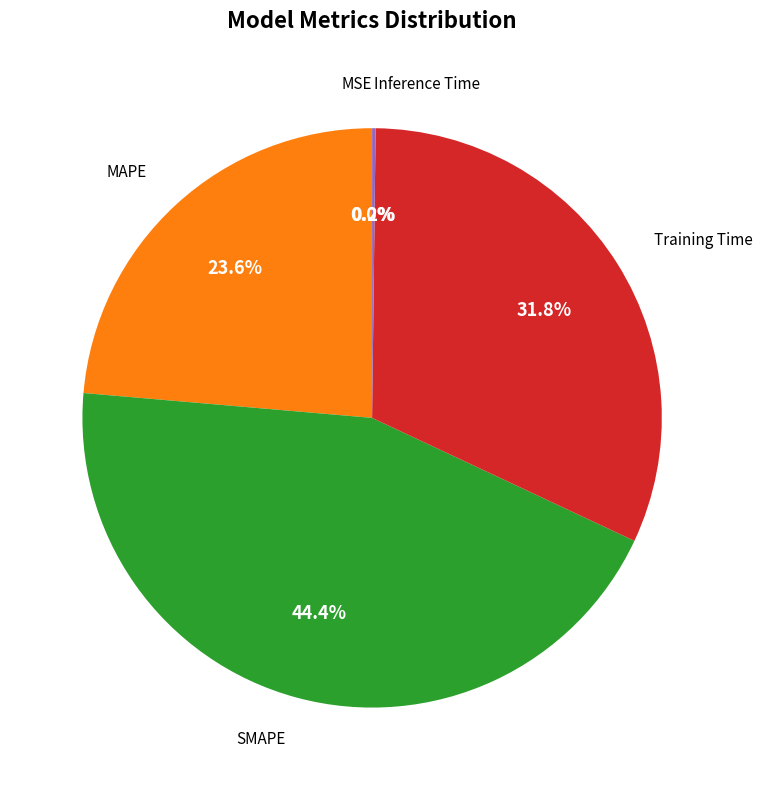

Does any single category account for the majority?

No